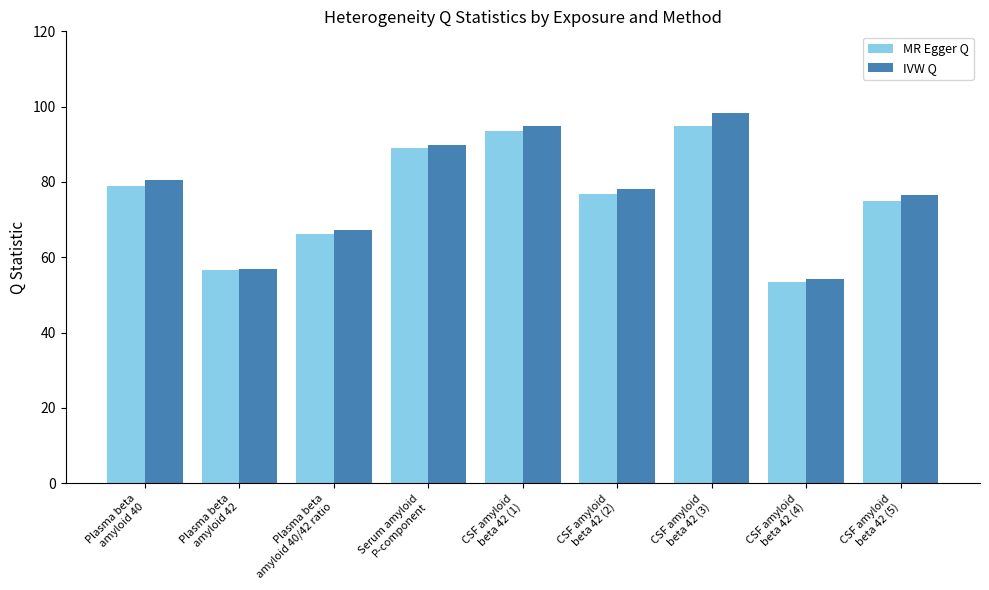

How many values in the MR Egger Q series are below 76?

4